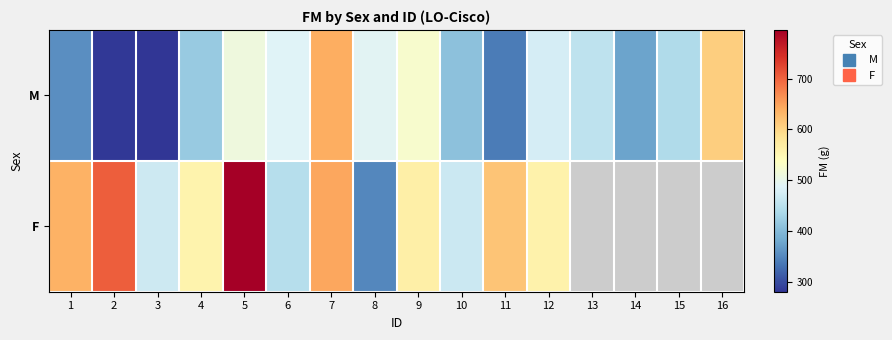

Between 3 and 13, which series saw the biggest shift?

M